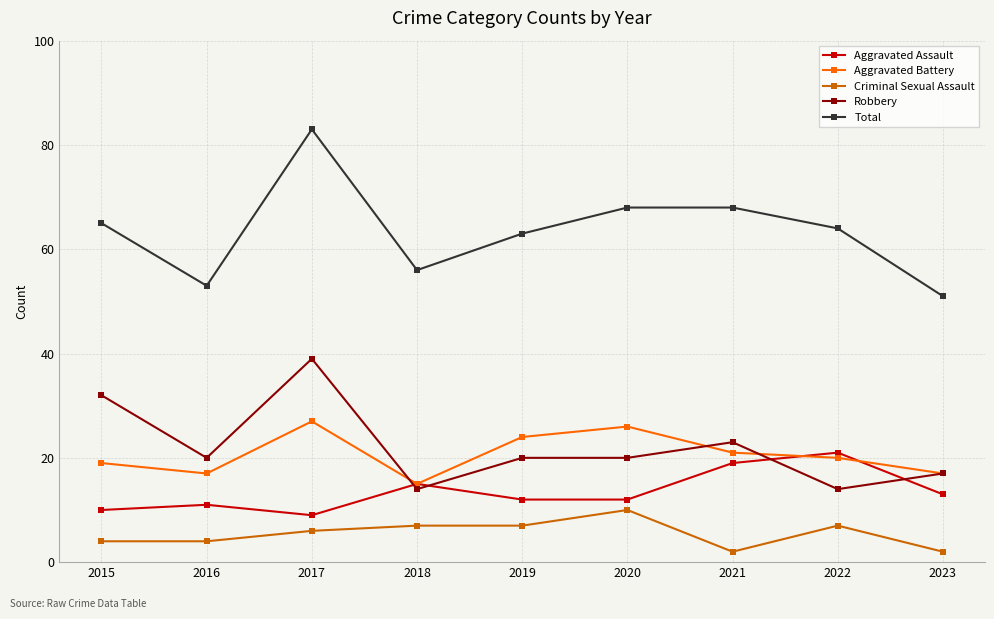

At which label is Criminal Sexual Assault closest to 6?

2017